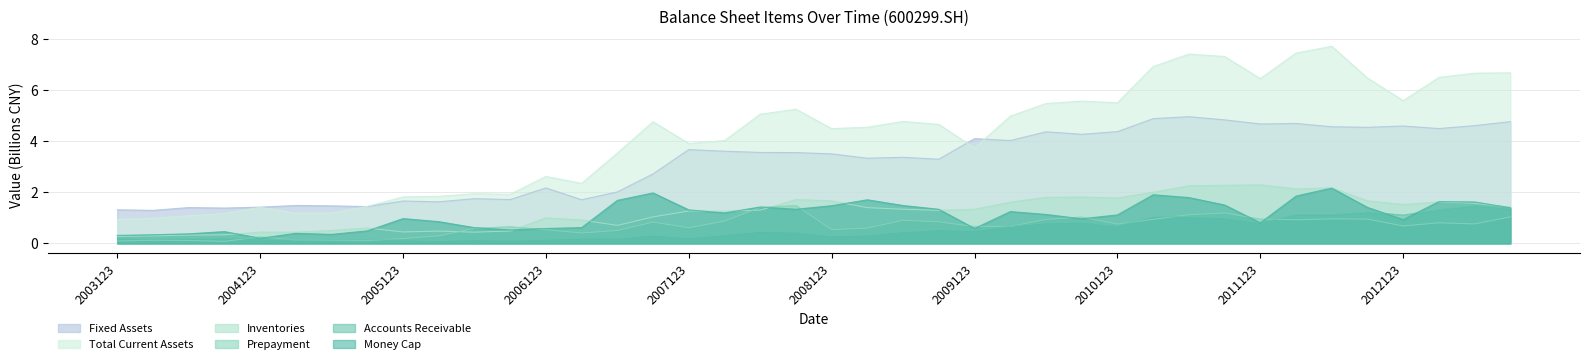

Which has a higher value, 20090331 or 20050331?

20090331